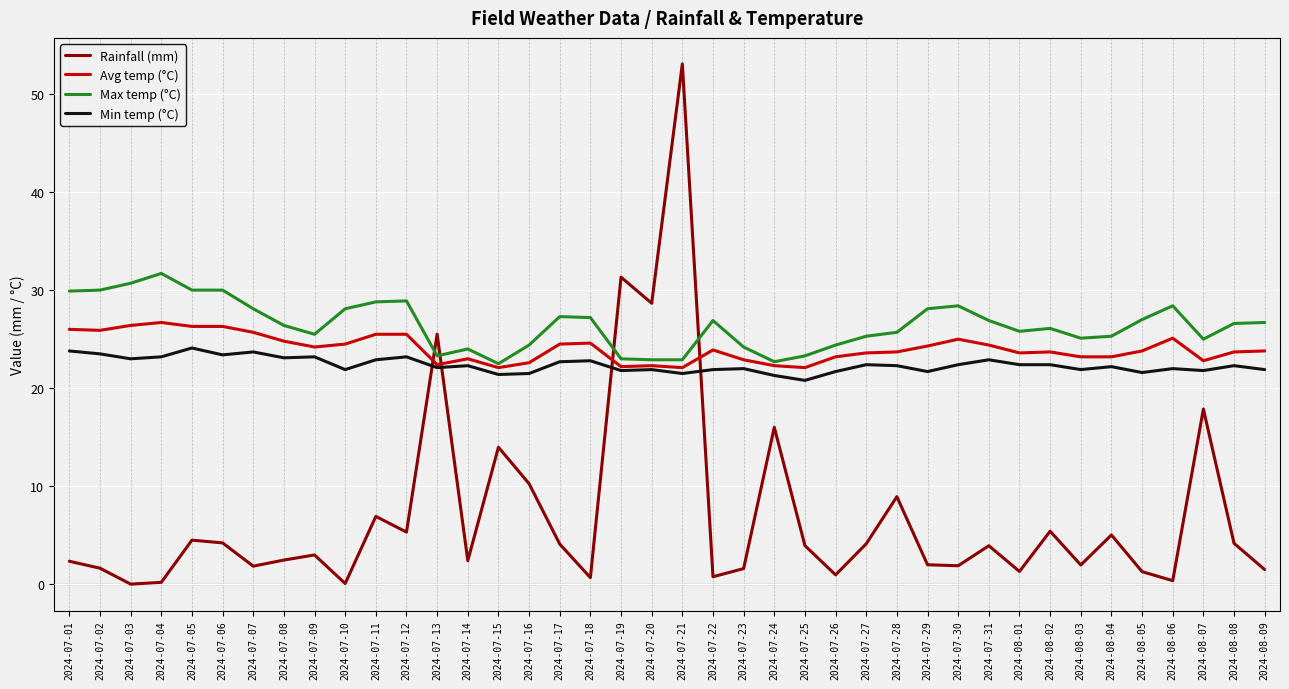

The Avg temp (°C) series shows 38.2 at 2024-07-20. True or false?

False